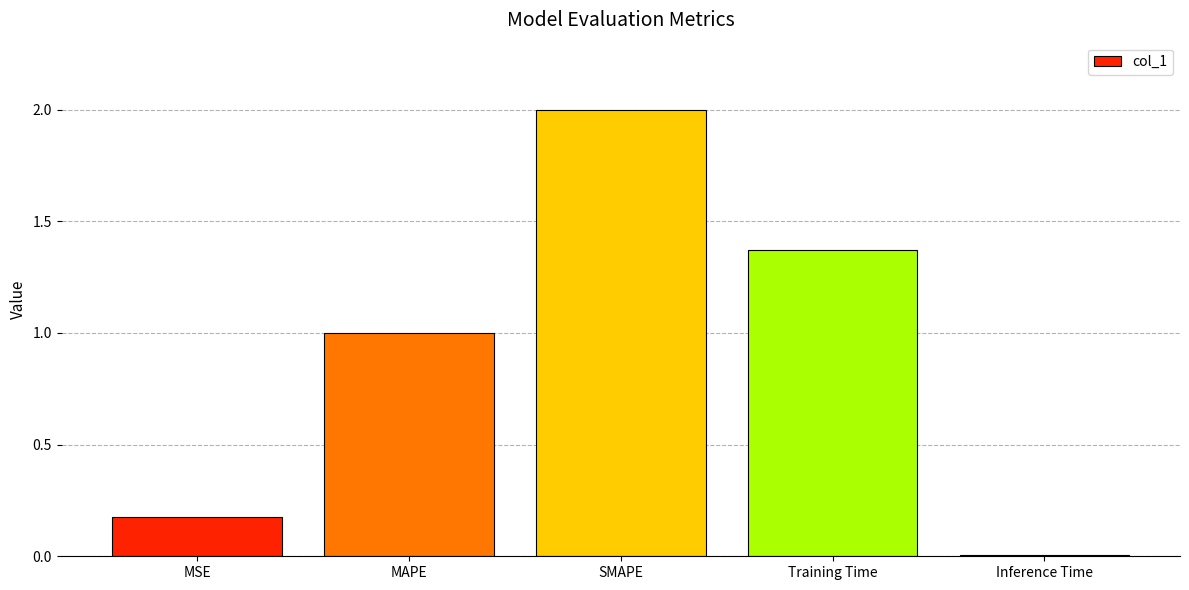

Rank the categories by value from lowest to highest.

Inference Time, MSE, MAPE, Training Time, SMAPE